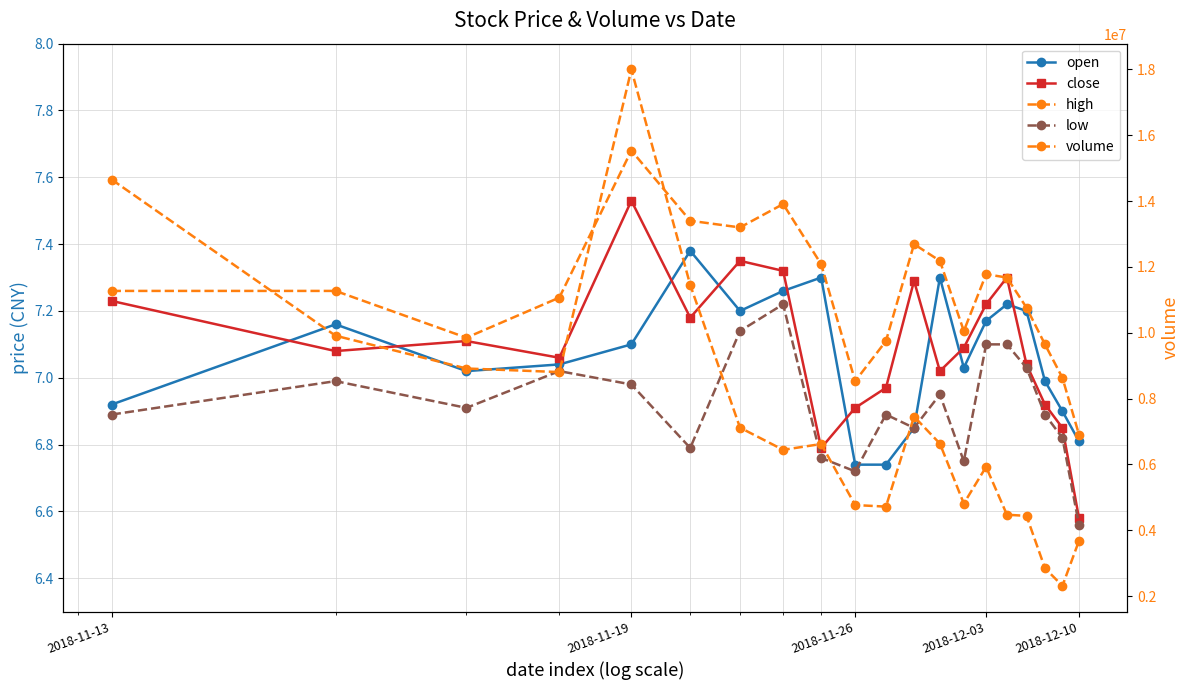

What is the maximum value for open?

7.4